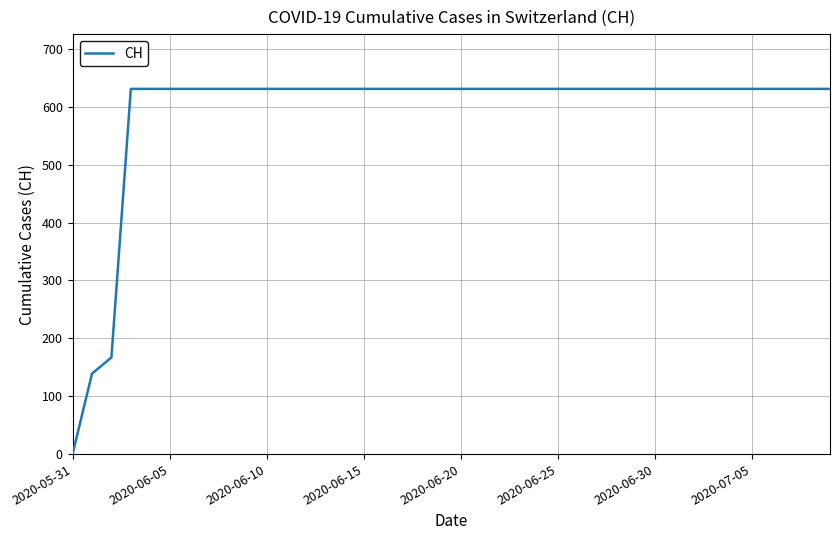

How many values are below 631?

3